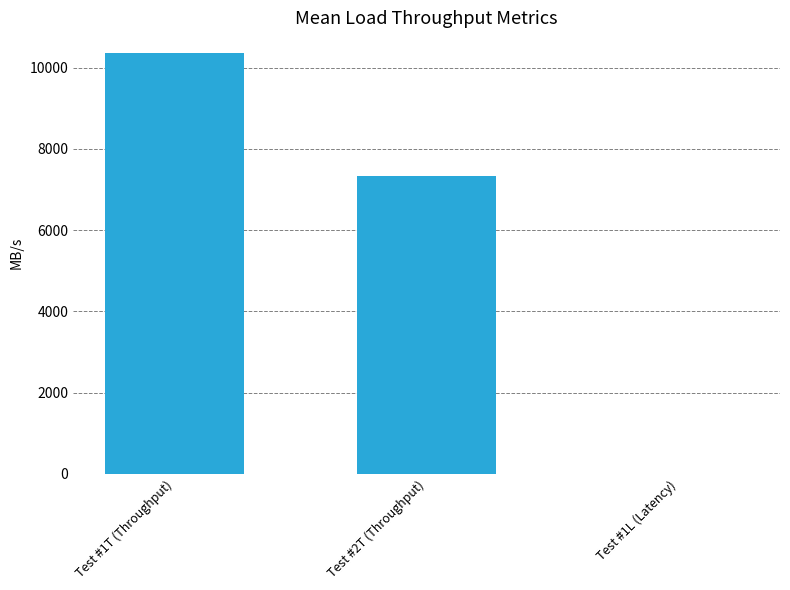

Which has a higher value, Test #2T (Throughput) or Test #1T (Throughput)?

Test #1T (Throughput)